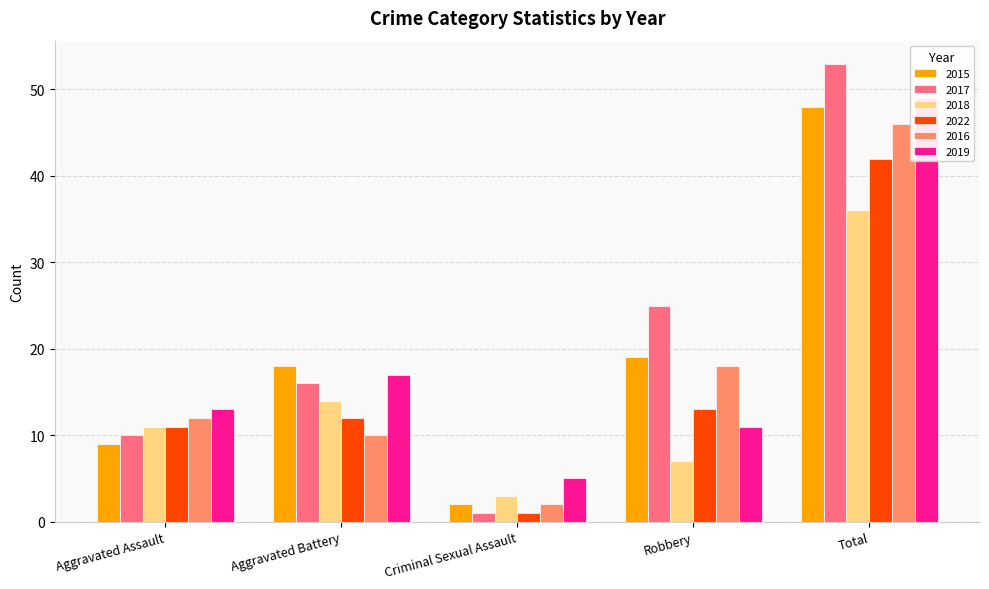

How many groups of bars are there?

5